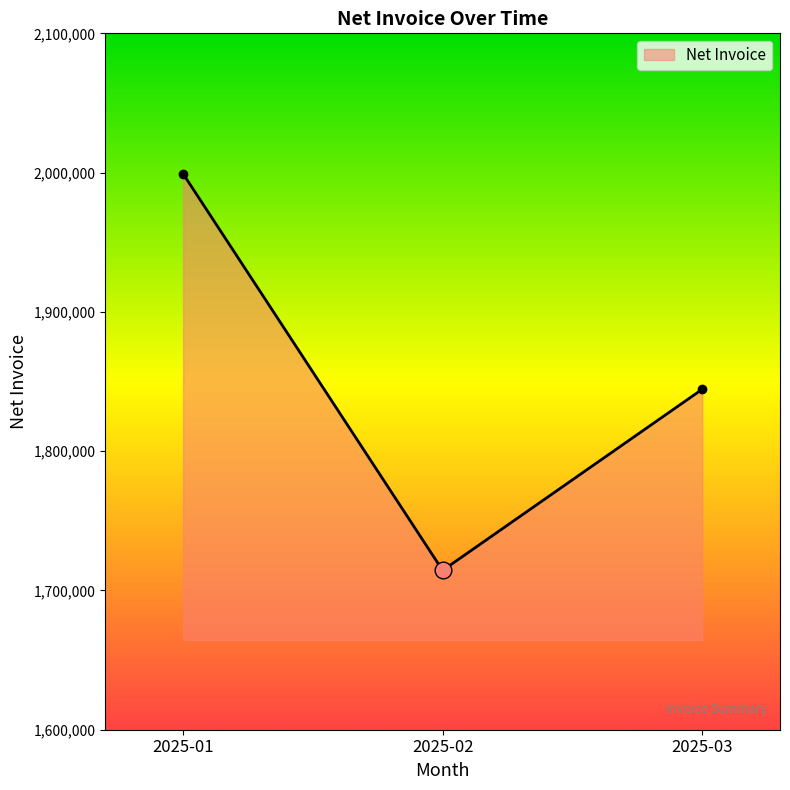

Reading right to left, what are all the values shown in this chart?

2025-03=1844414.6	2025-02=1714390.2	2025-01=1999146.3